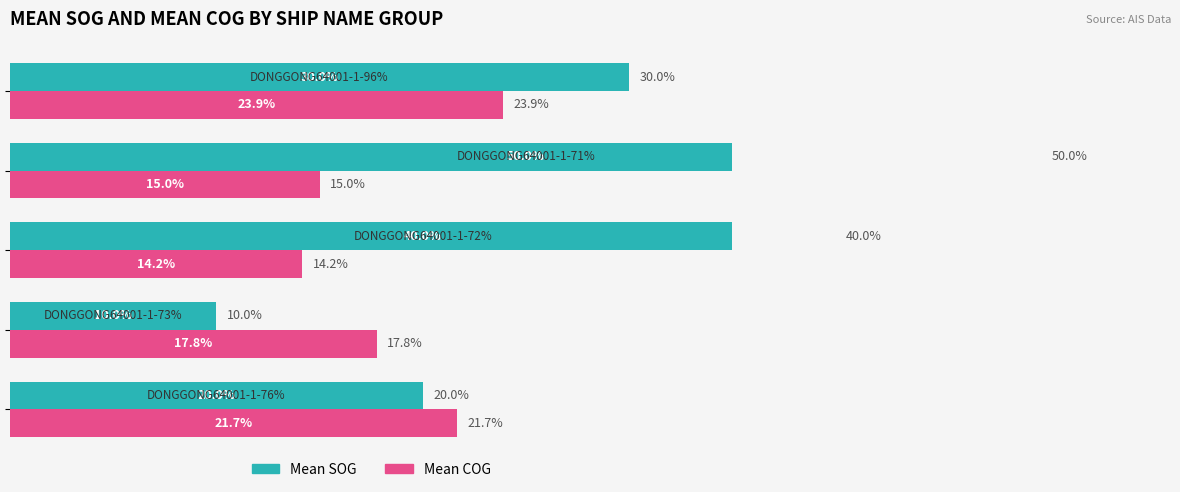

Rank the series by their maximum value, from highest to lowest.

Mean SOG, Mean COG